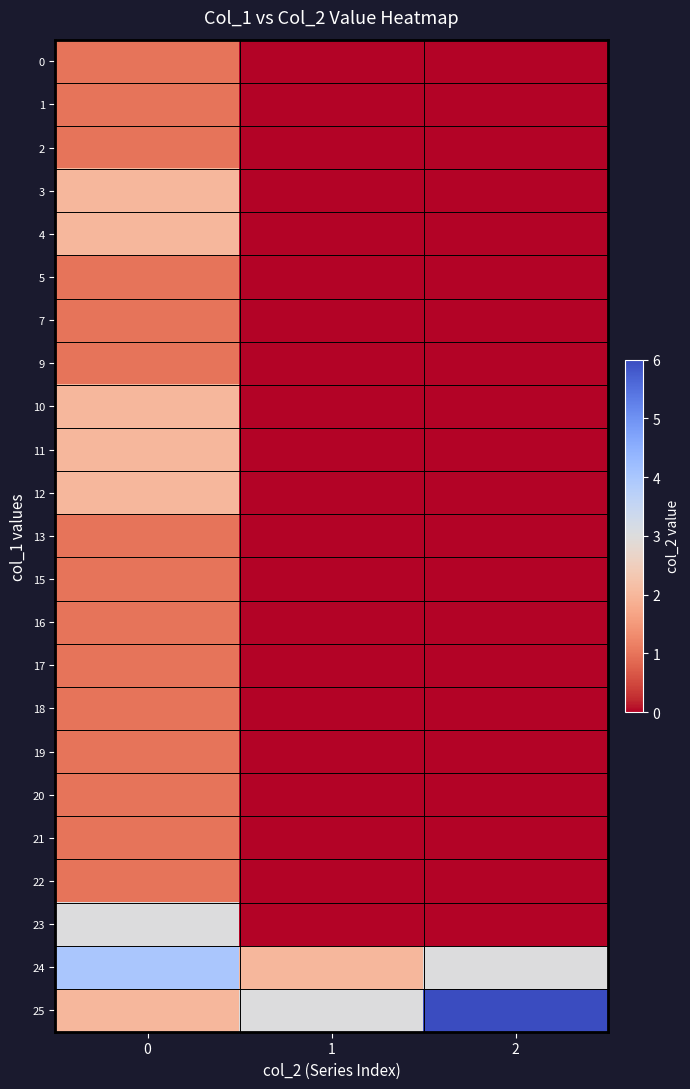

What is the total value across all series at 2?

9